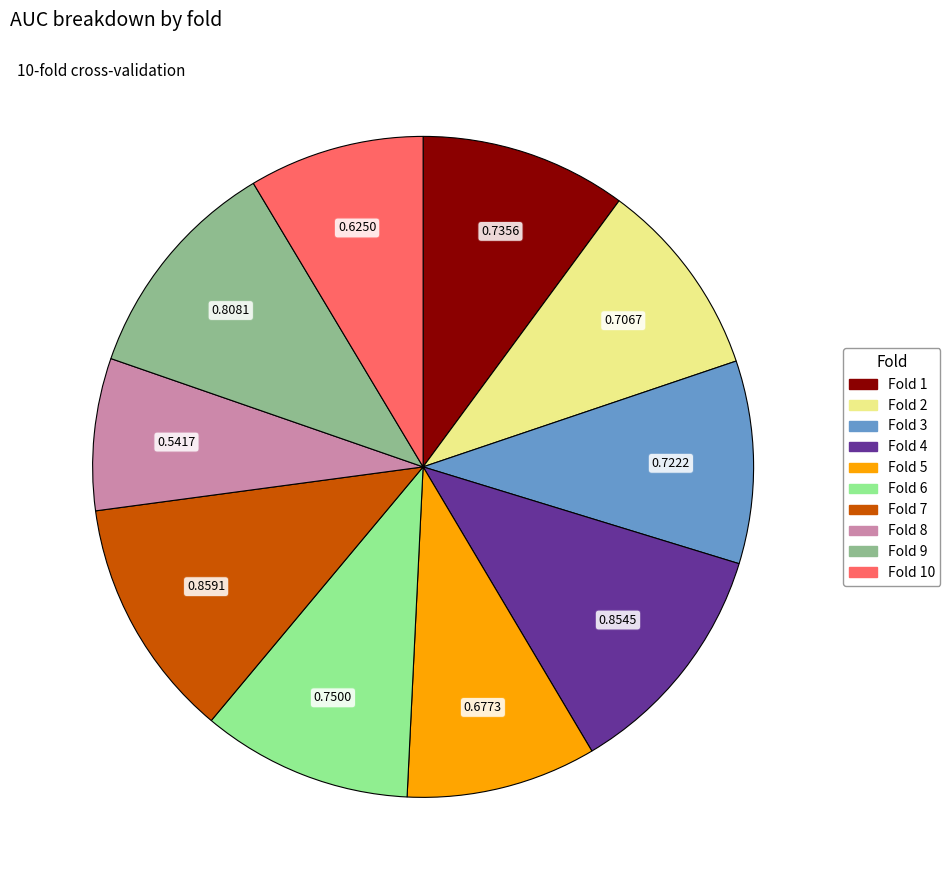

Is there a majority slice in this chart?

No